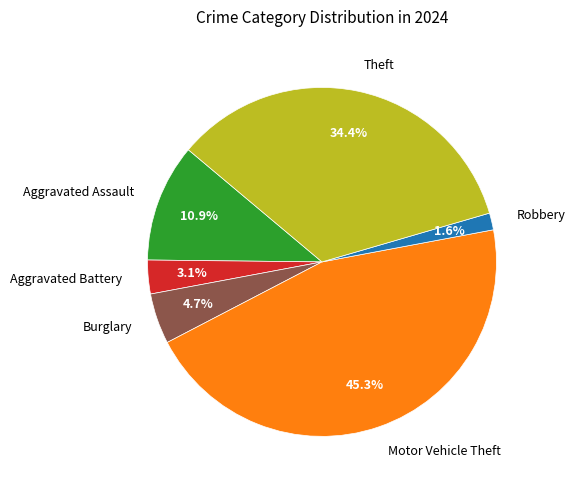

Which category has the smallest portion of the pie?

Robbery